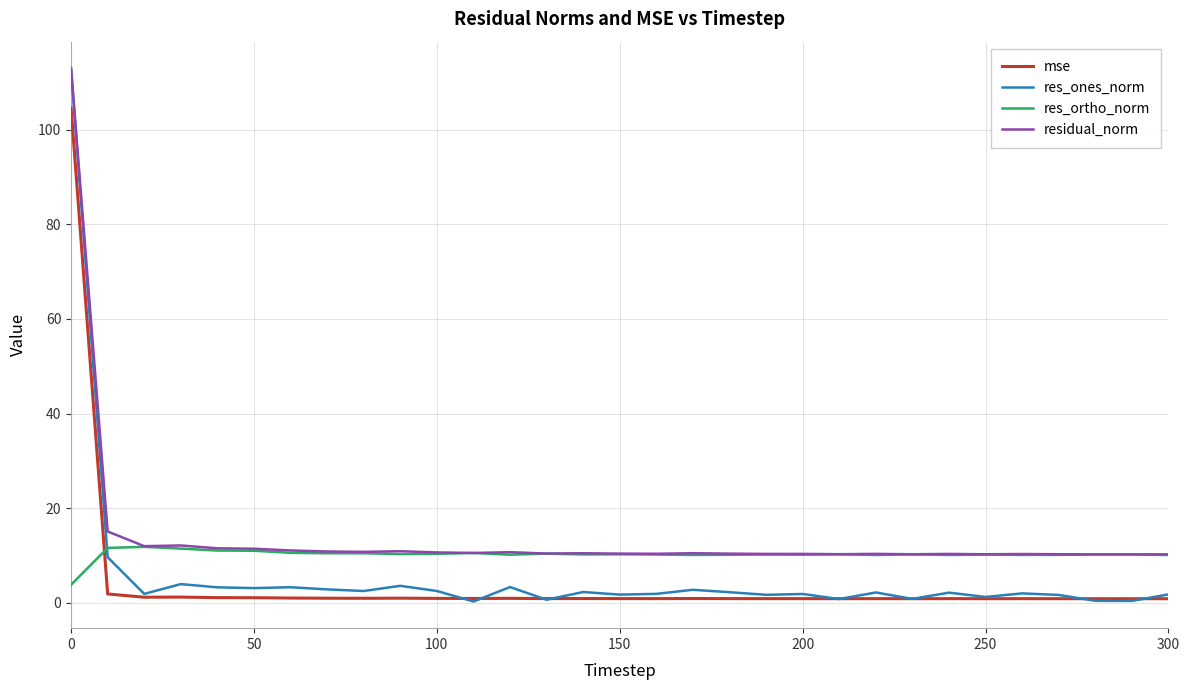

What are all the series names shown in the legend?

mse, res_ones_norm, res_ortho_norm, residual_norm